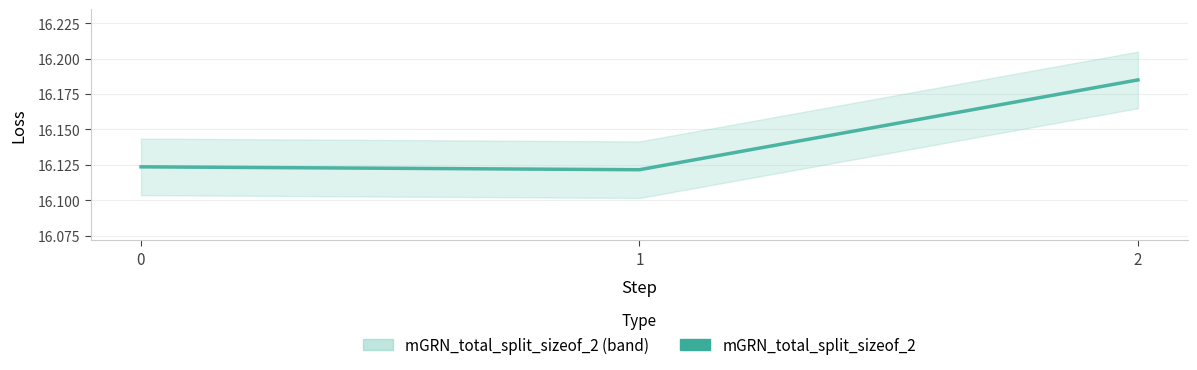

Which has a higher value, 2 or 1?

2